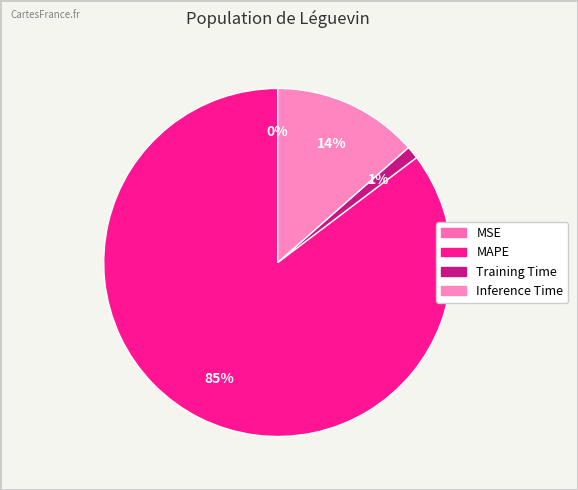

The MSE slice represents 0% of the pie. True or false?

True